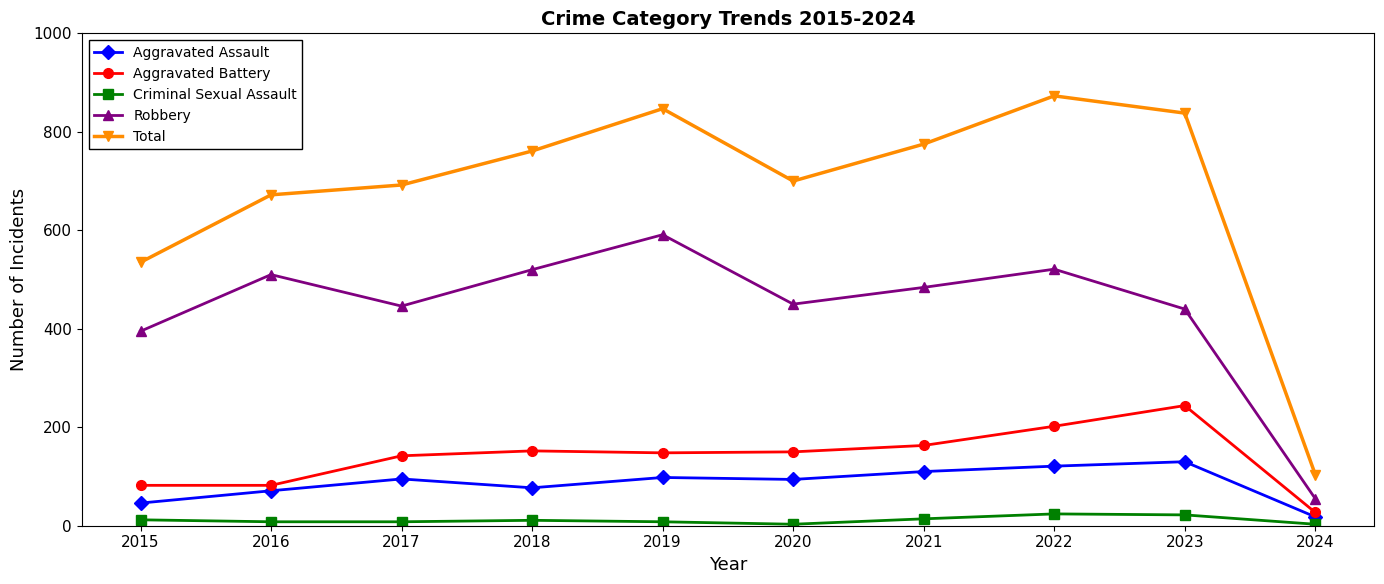

Read the Criminal Sexual Assault value at 2018.

11